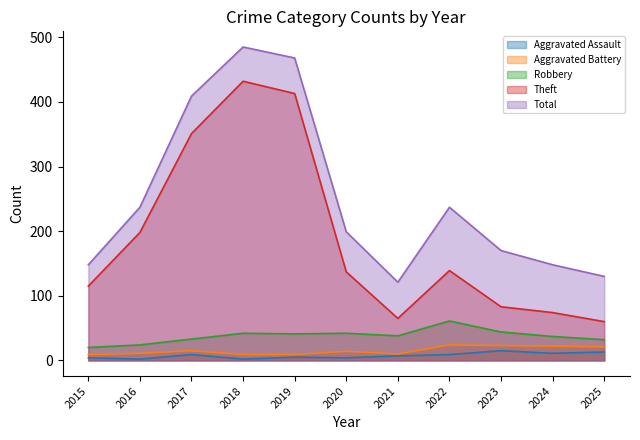

At how many categories does at least one series exceed 20?

11